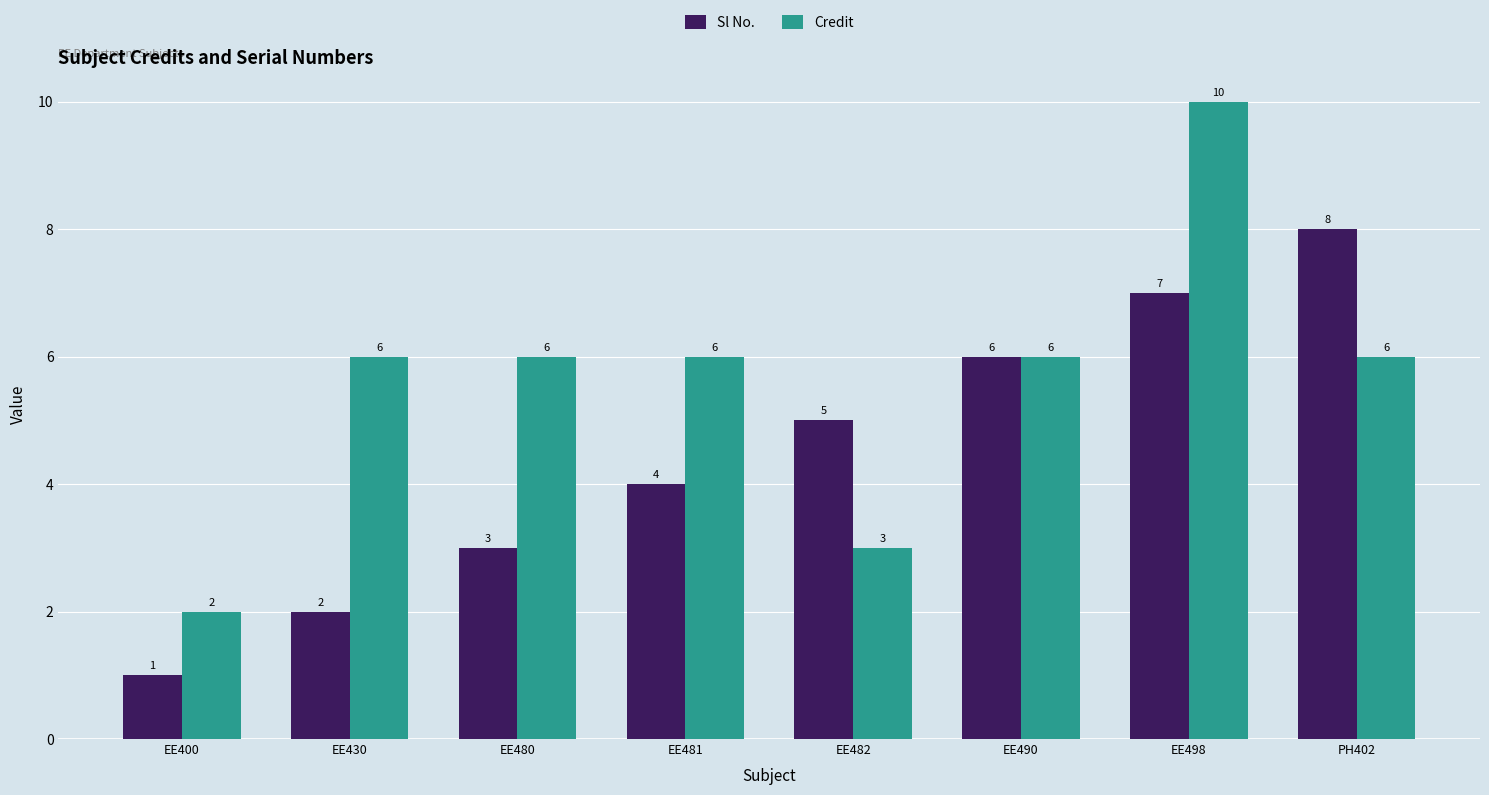

What is the difference between the highest and lowest values at EE498?

3